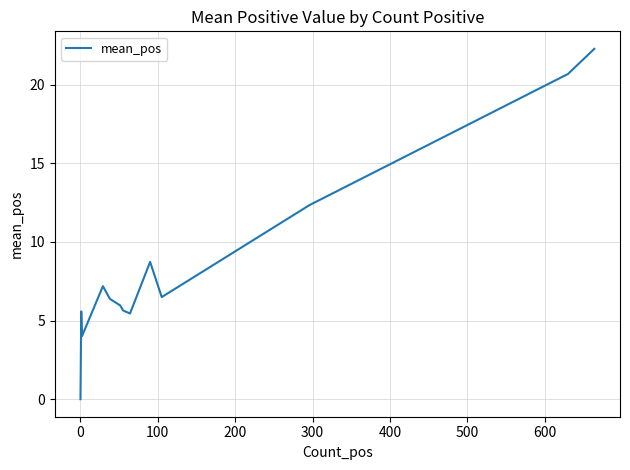

What is the sum of all values?

116.6